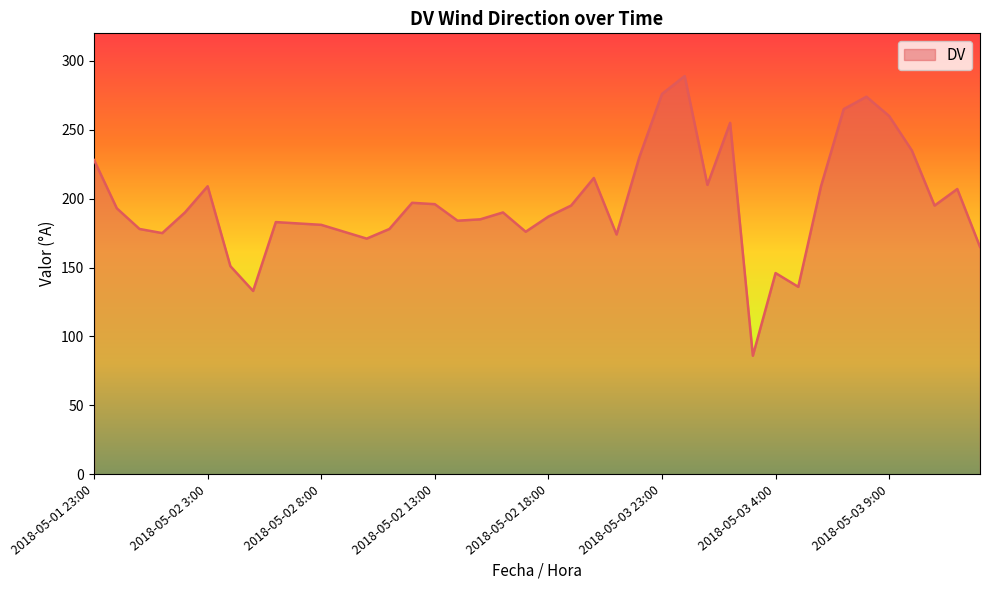

What is the maximum value shown in the chart?

289